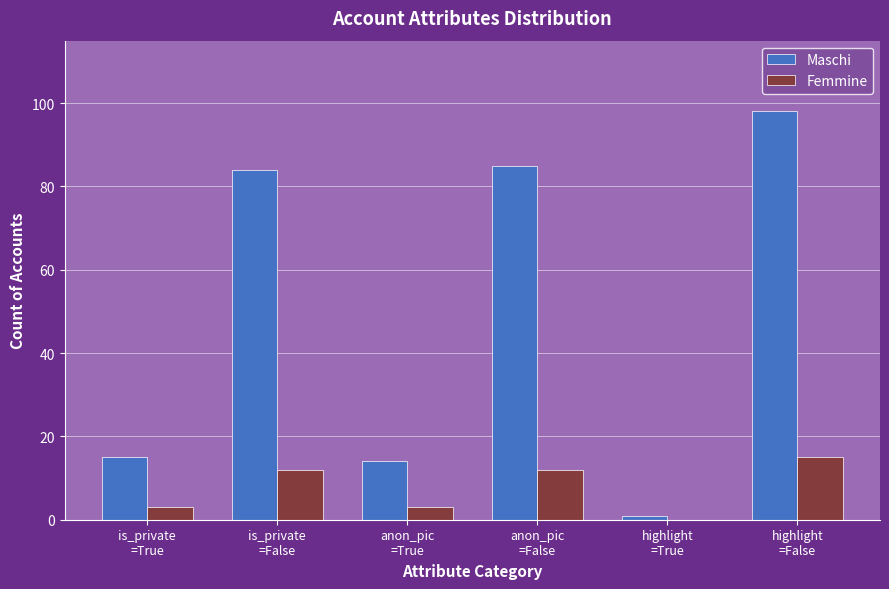

What is the maximum value for Maschi?

98